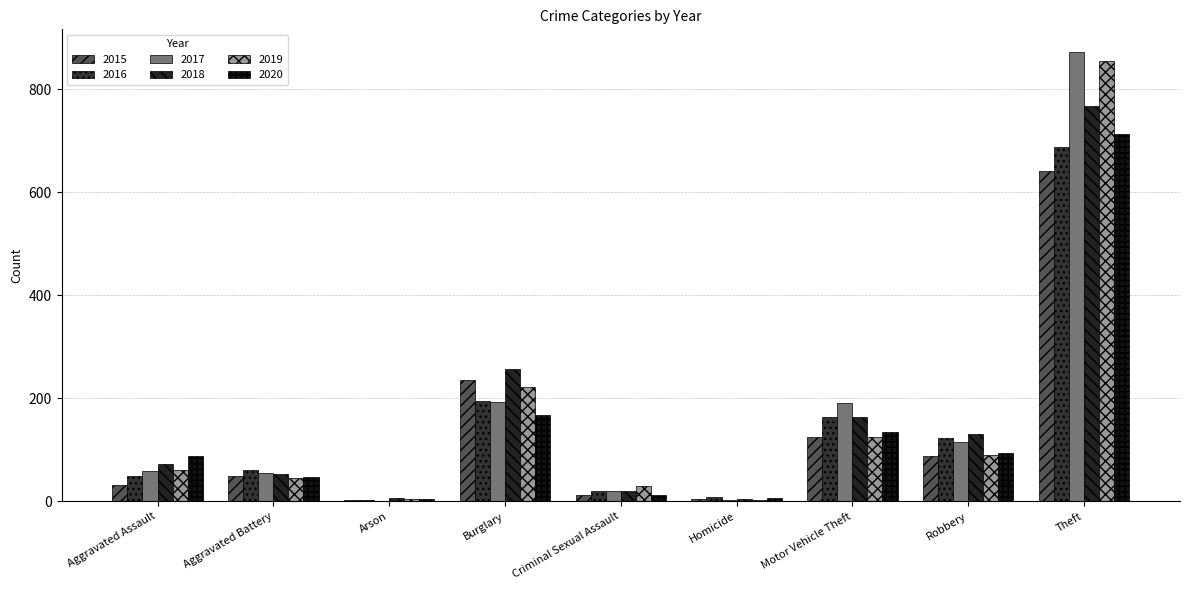

Count the number of categories in the chart.

9